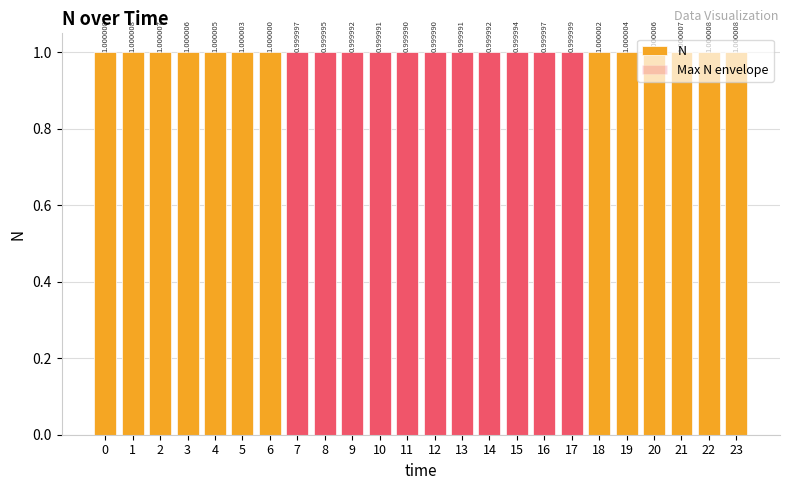

Which has a higher value, 4 or 13?

4